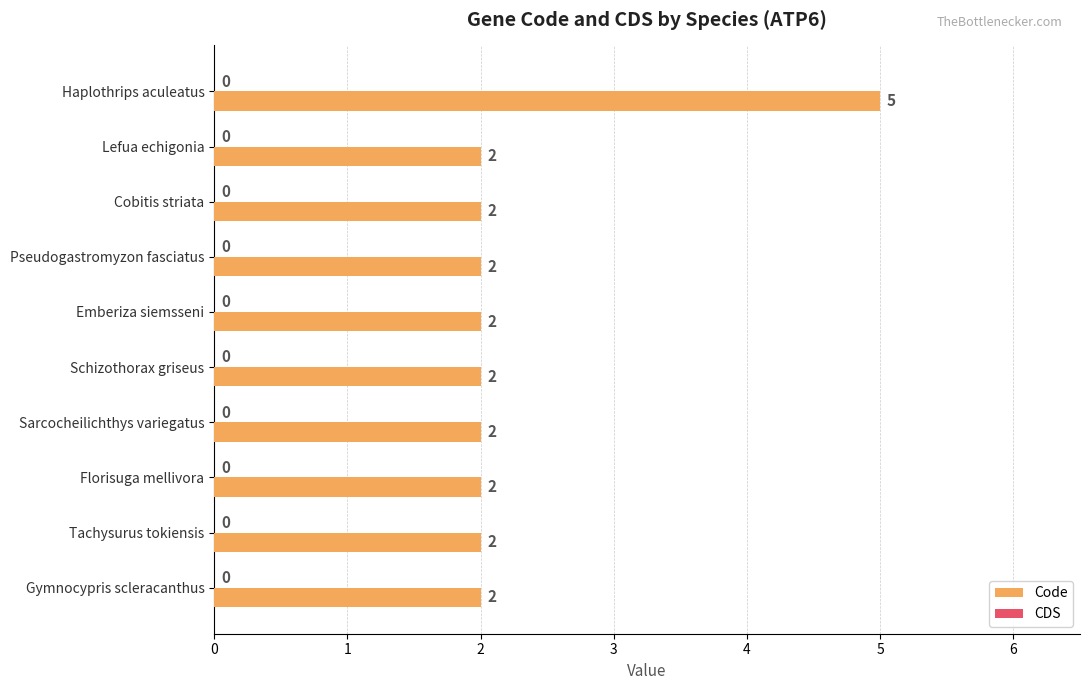

What is the ratio of the value at Gymnocypris scleracanthus to the value at Florisuga mellivora?

1.0